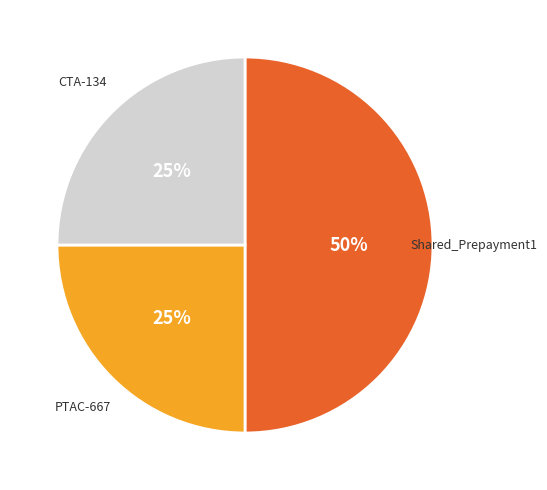

The Shared_Prepayment1 slice represents 55% of the pie. True or false?

False